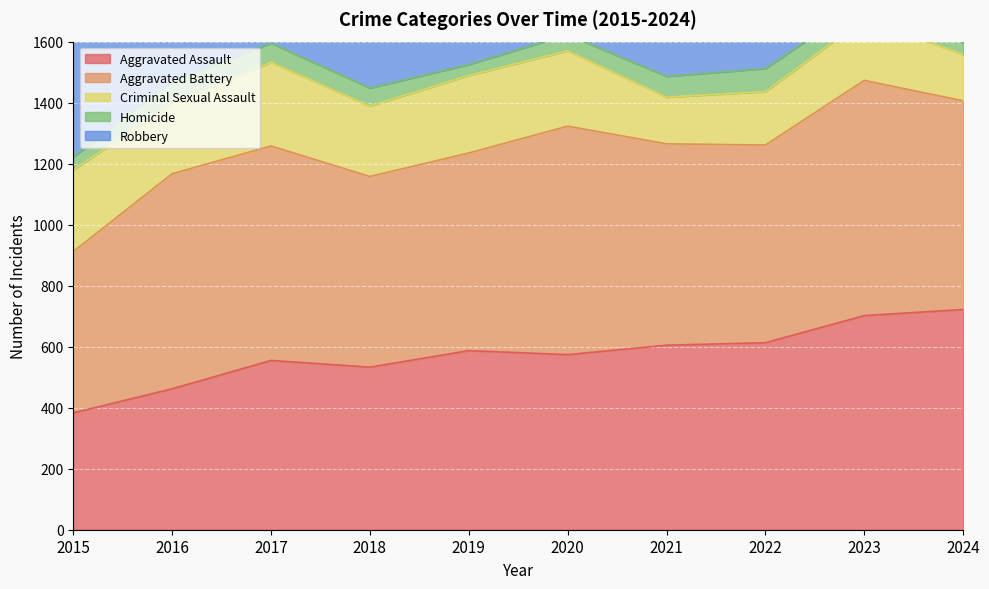

Is the value of Criminal Sexual Assault at 2017 greater than the value of Aggravated Battery at 2017?

No